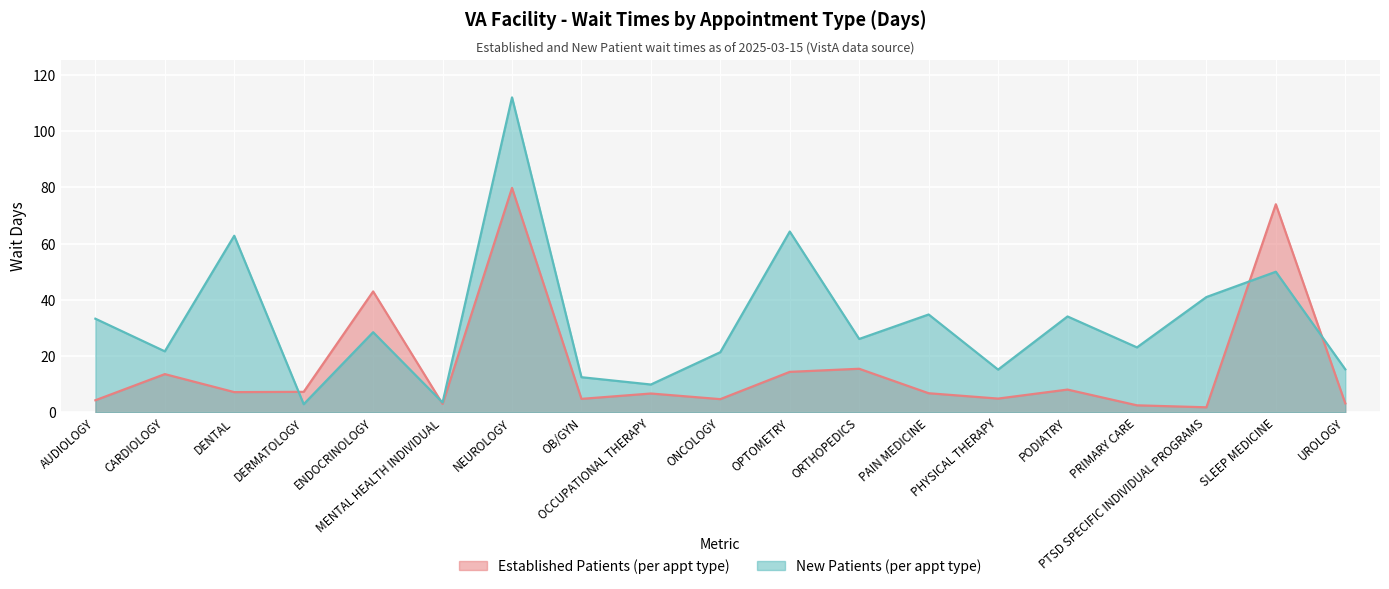

What is the label of the 11th point from the left?

OPTOMETRY